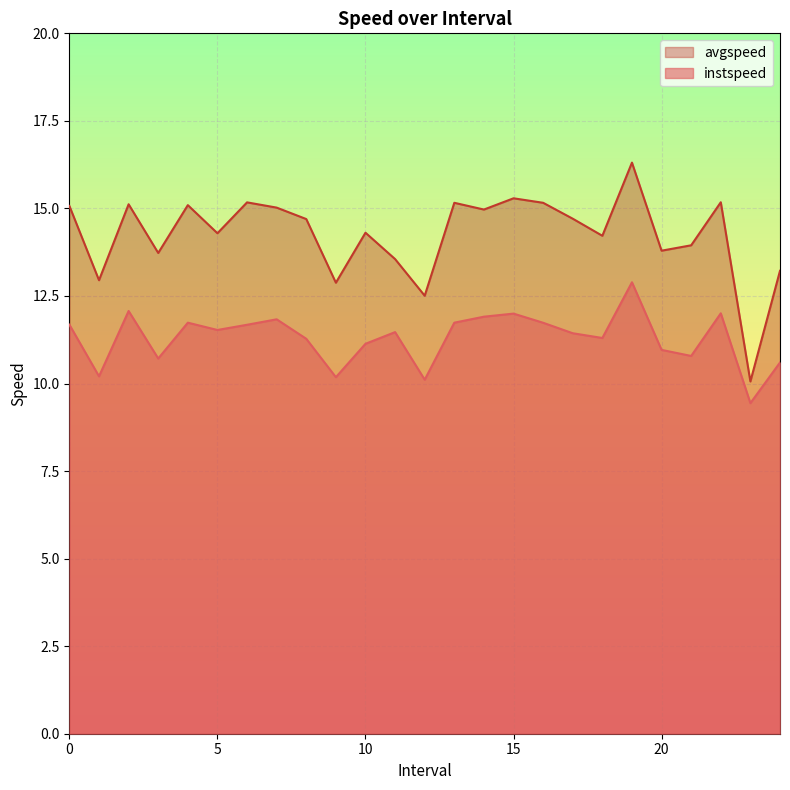

What is the total value across all series at 14.0?

26.9